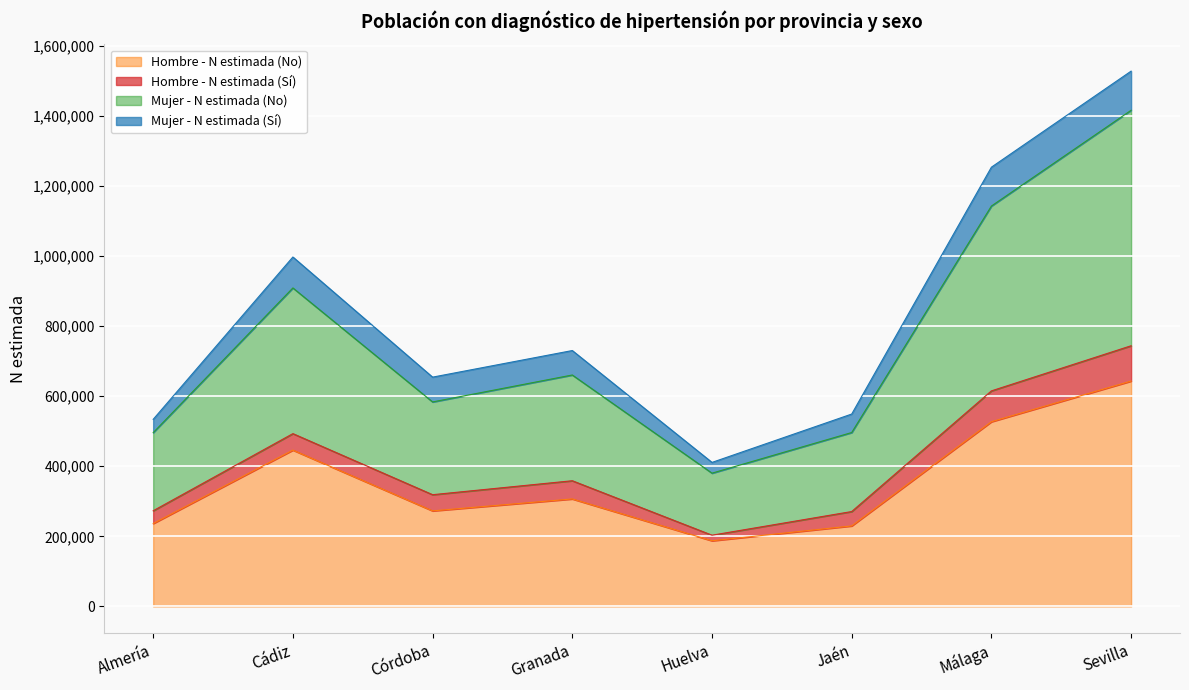

What is the label of the 4th point from the right?

Huelva